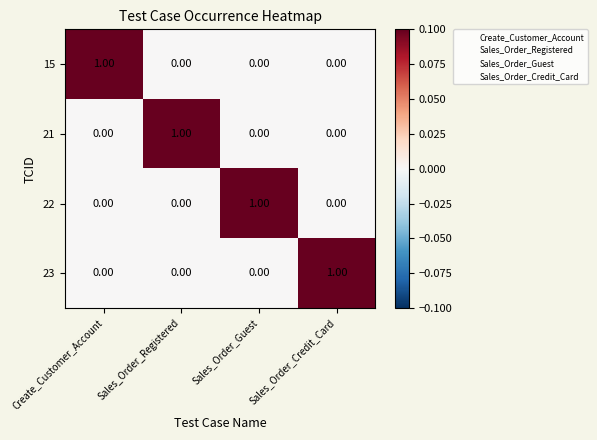

At how many categories does at least one series exceed 0?

4